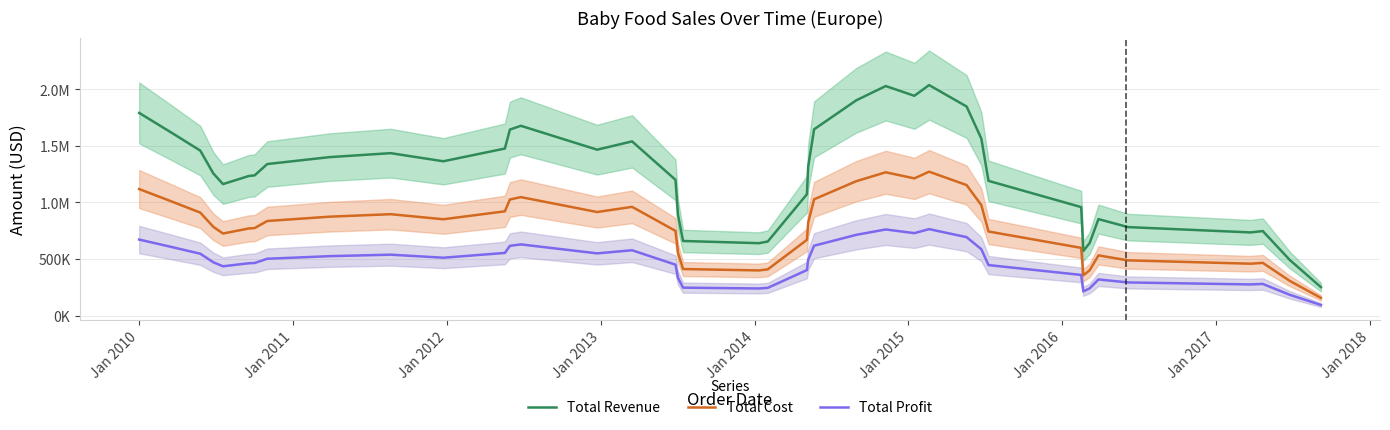

What is the minimum value for Total Cost?

157400.7